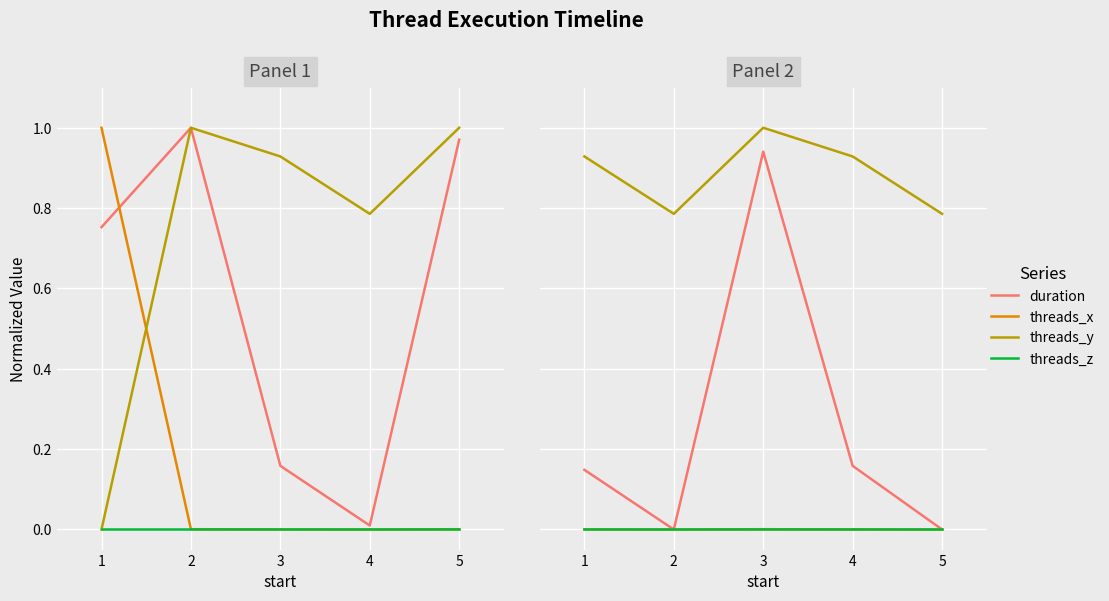

Which series has the widest spread of values?

duration